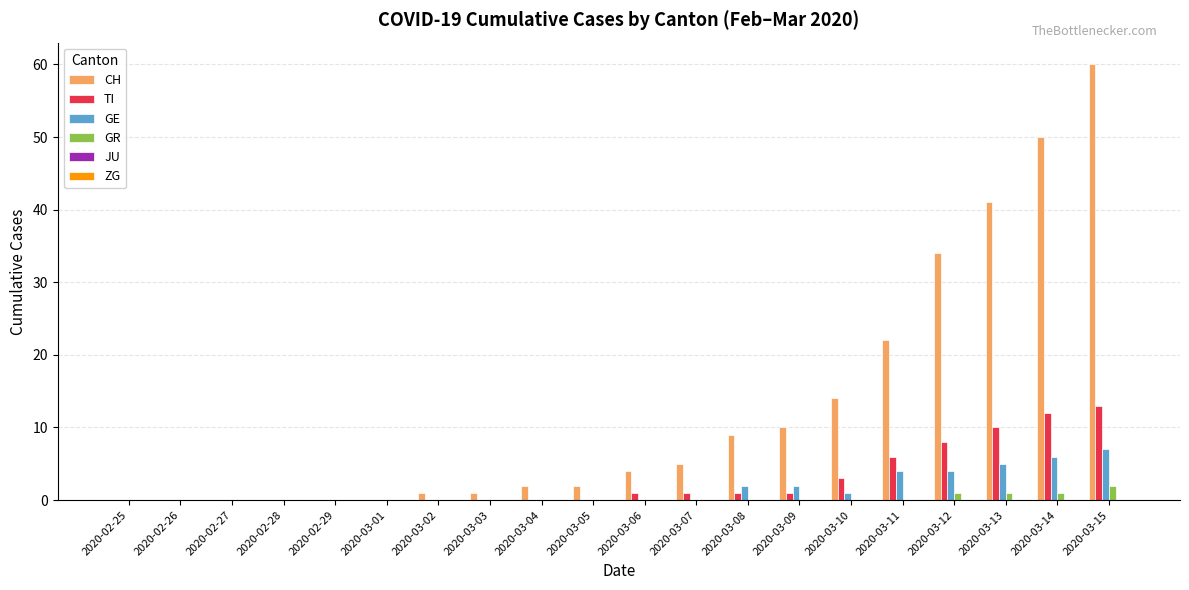

True or false: GR has a value of 0 at 2020-02-26.

True